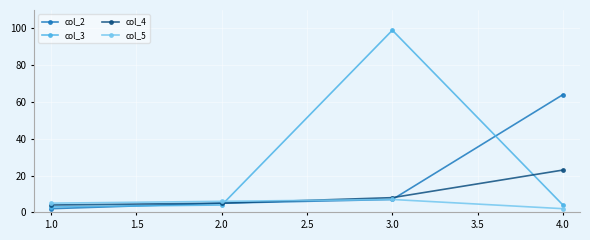

What is the average value of the col_2 series?

20